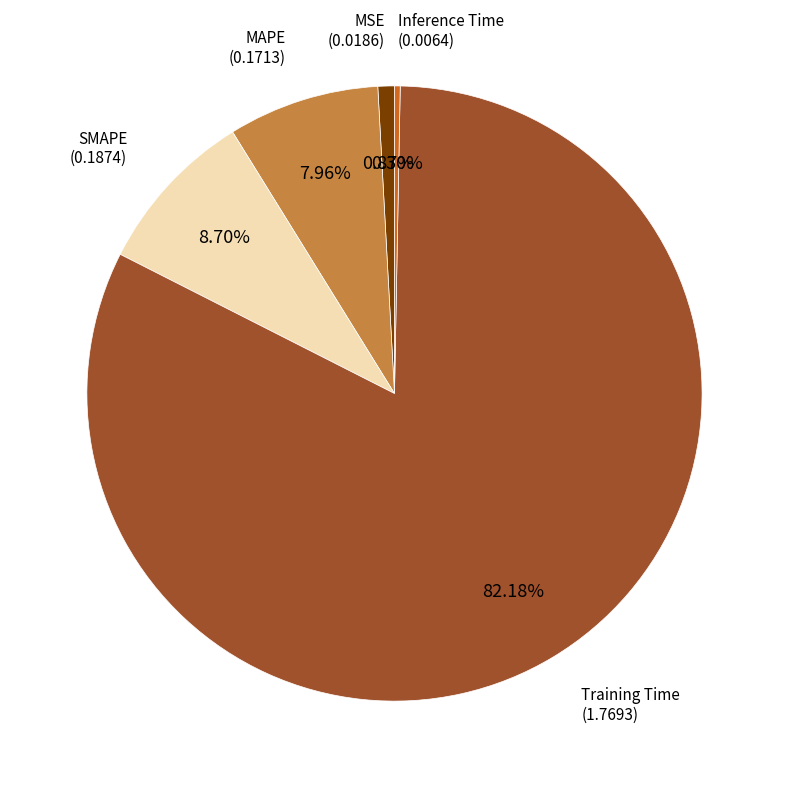

Is there a majority slice in this chart?

Yes